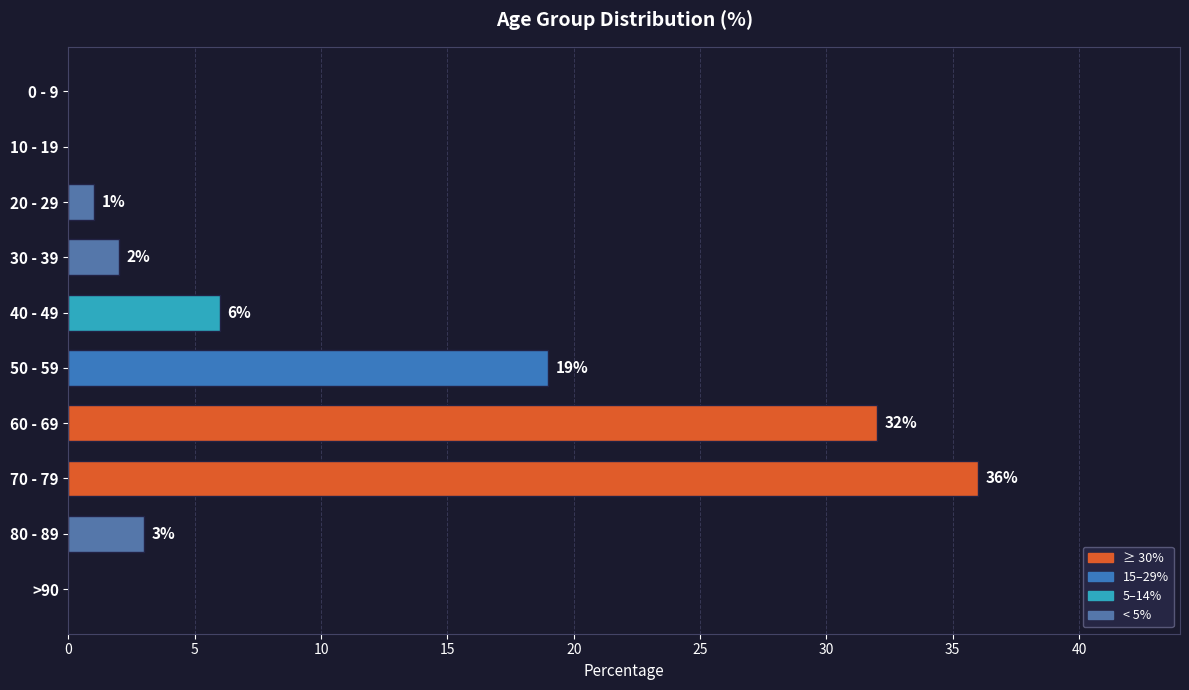

How many values are above zero?

7